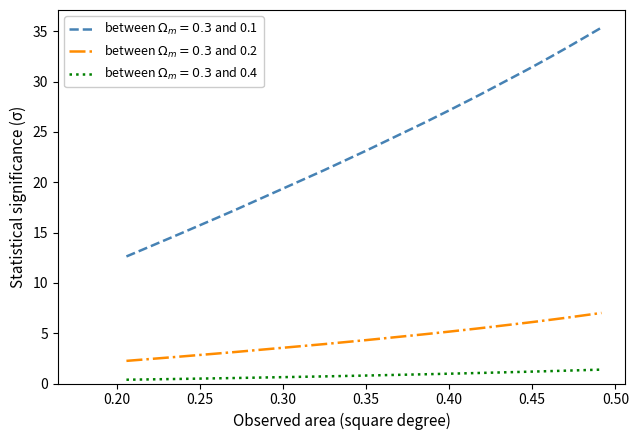

What is the greatest value displayed?

35.4